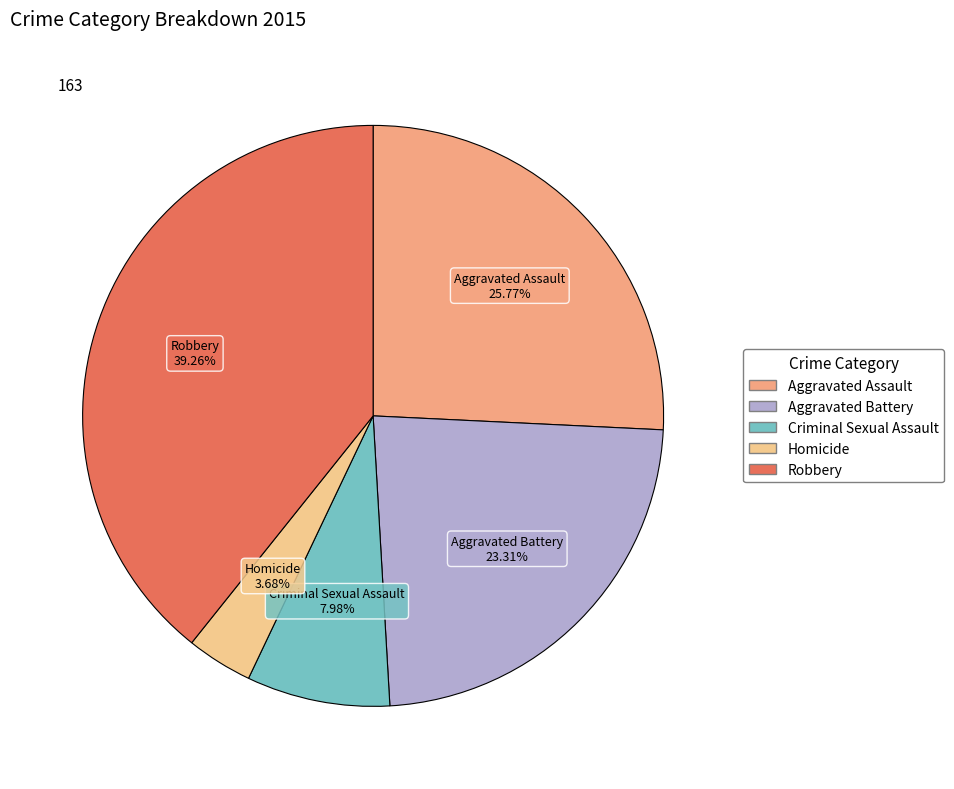

How many segments does this pie chart have?

5